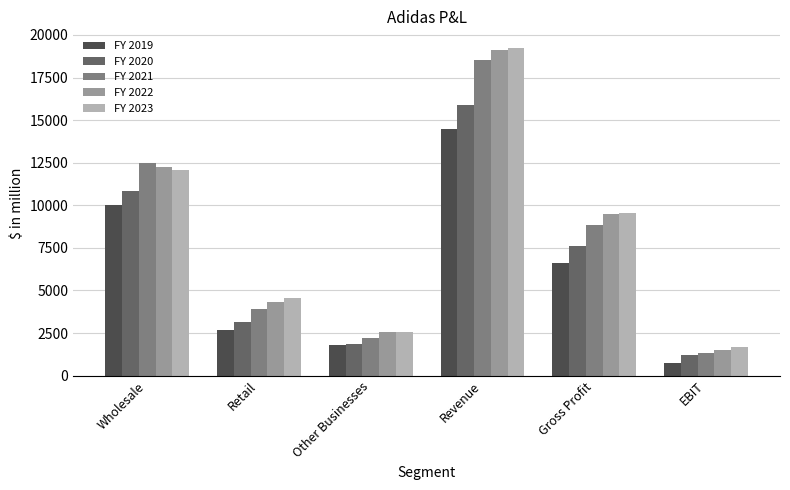

Rank the categories by FY 2023 value from highest to lowest.

Revenue, Wholesale, Gross Profit, Retail, Other Businesses, EBIT